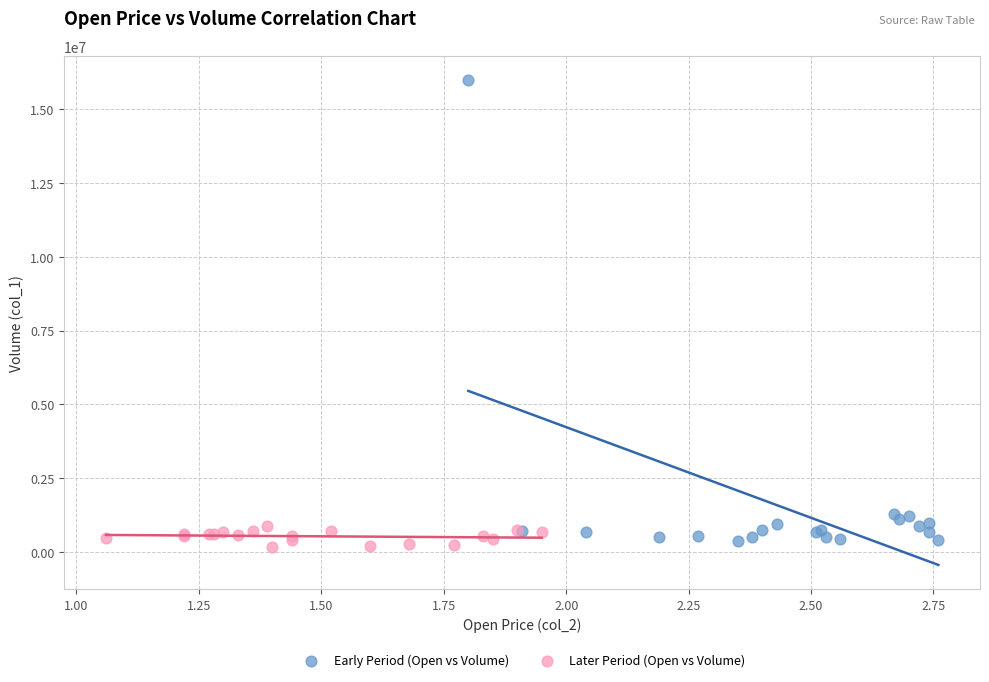

Which series reaches the maximum Y coordinate?

Early Period (Open vs Volume)